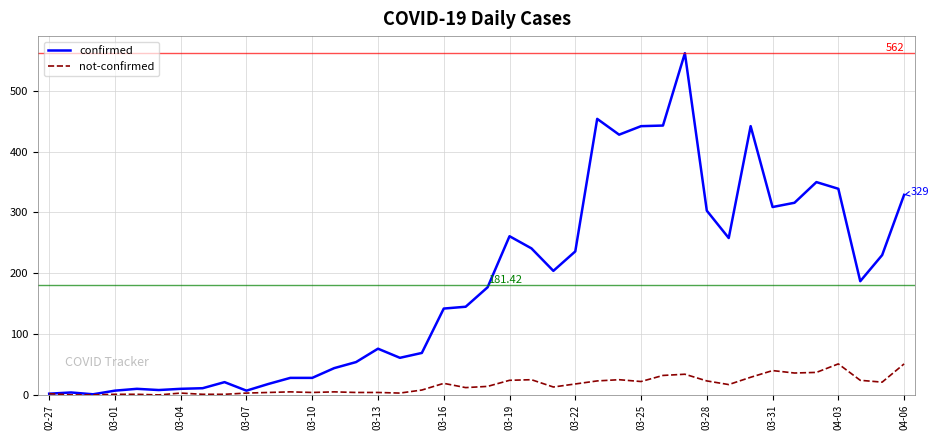

Which series has the largest range (max minus min)?

confirmed